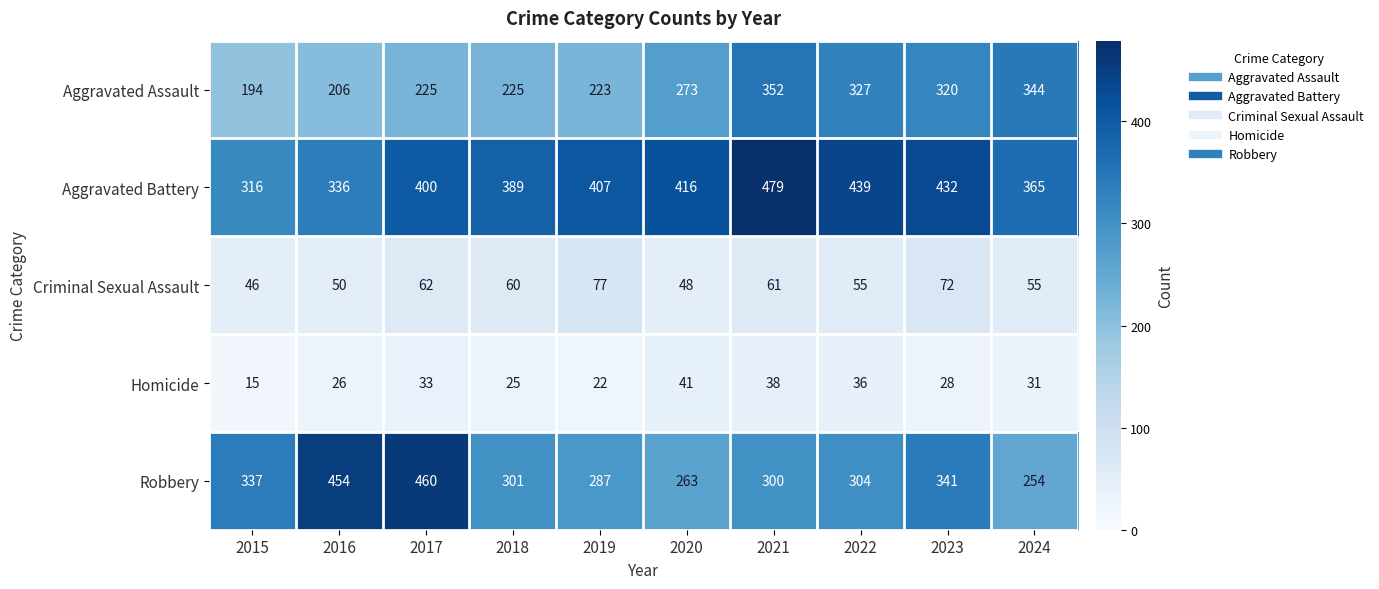

Which label corresponds to the largest value in the chart?

2021